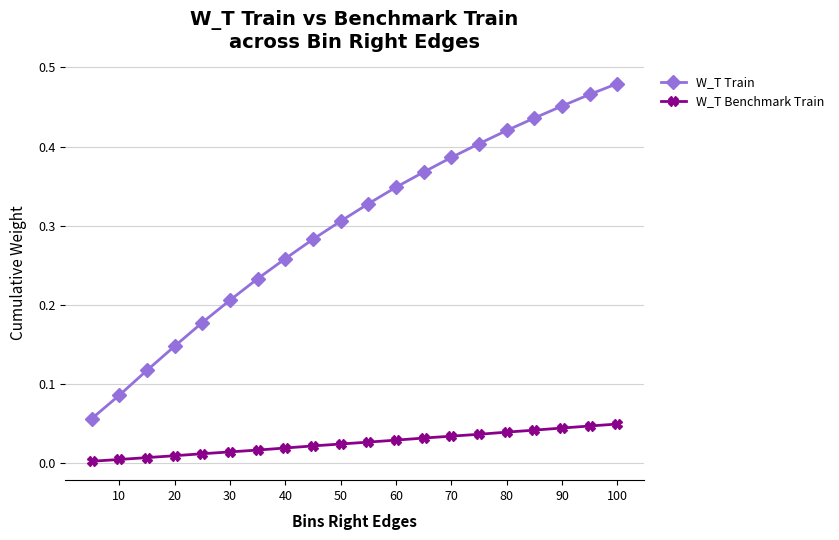

True or false: W_T Train has more than 2 interior local peaks.

False